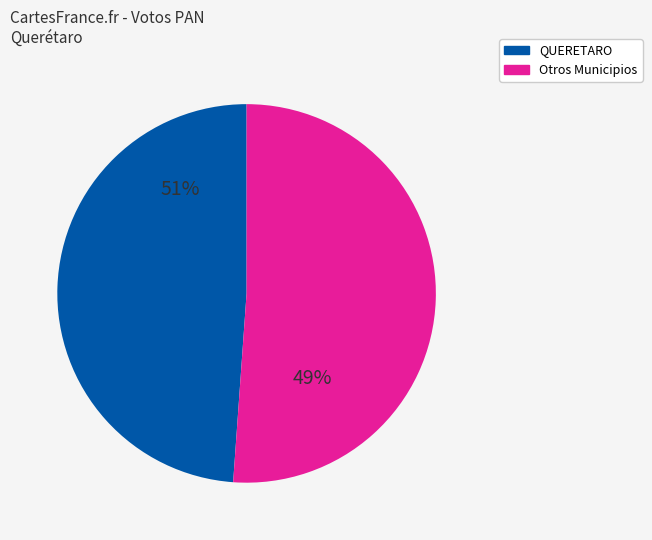

What portion of the pie excludes QUERETARO?

51.1%